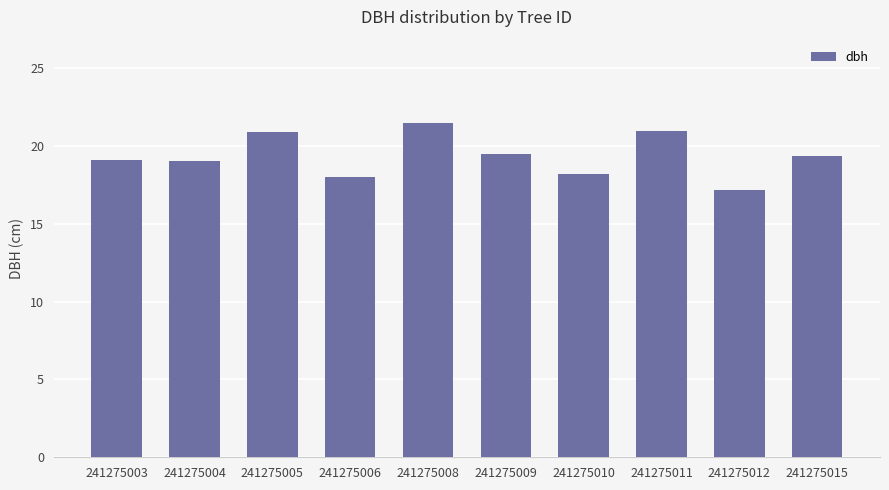

What value does the data have at 241275011?

21.0